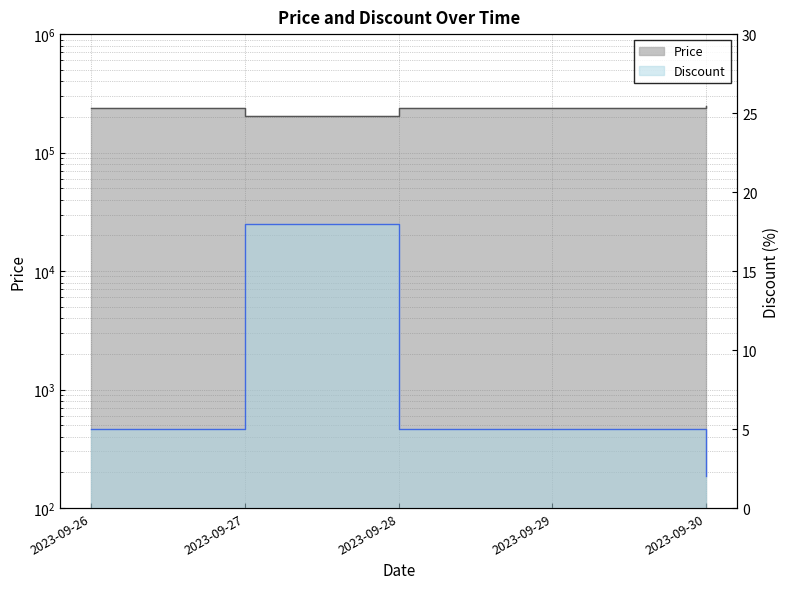

The value of Price at 2023-09-29 is 237200. True or false?

True